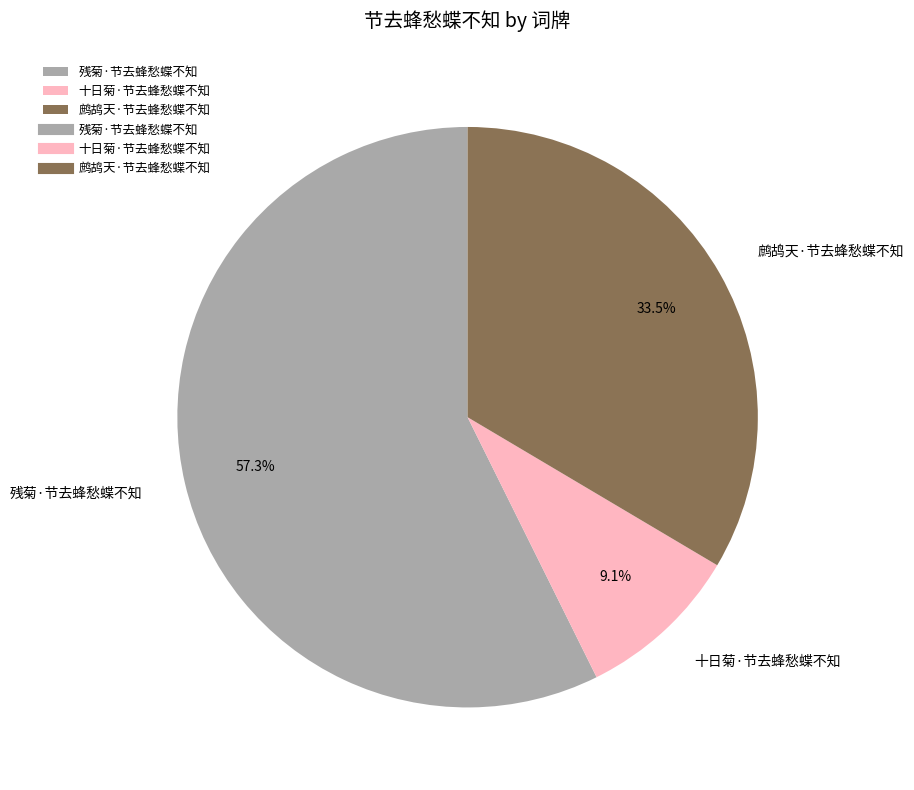

Is there a majority slice in this chart?

Yes